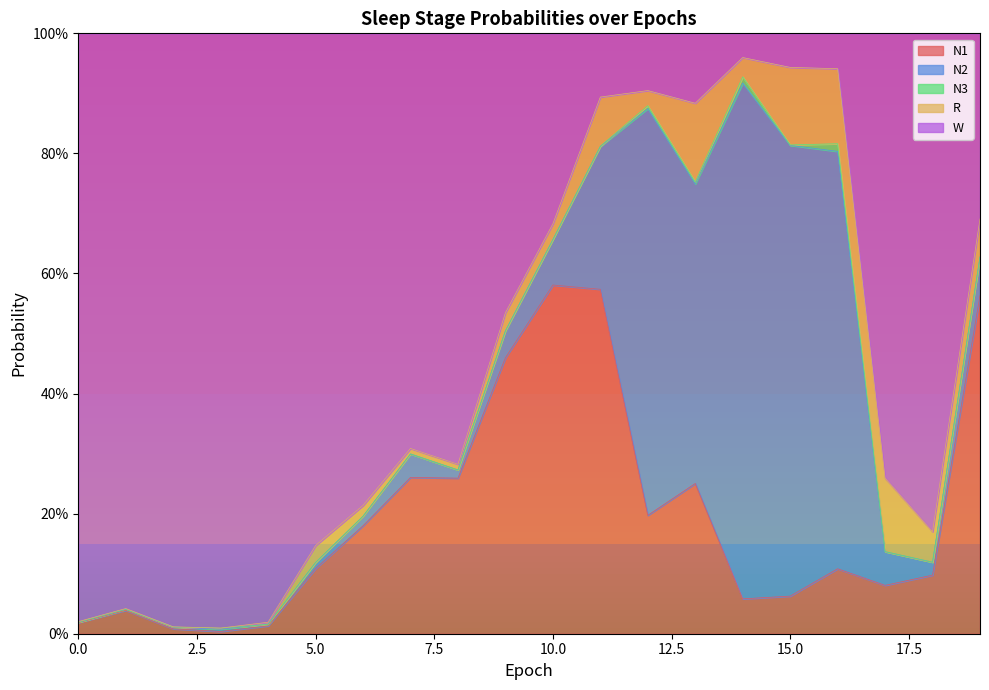

Does the chart display data point markers on the line(s)?

No